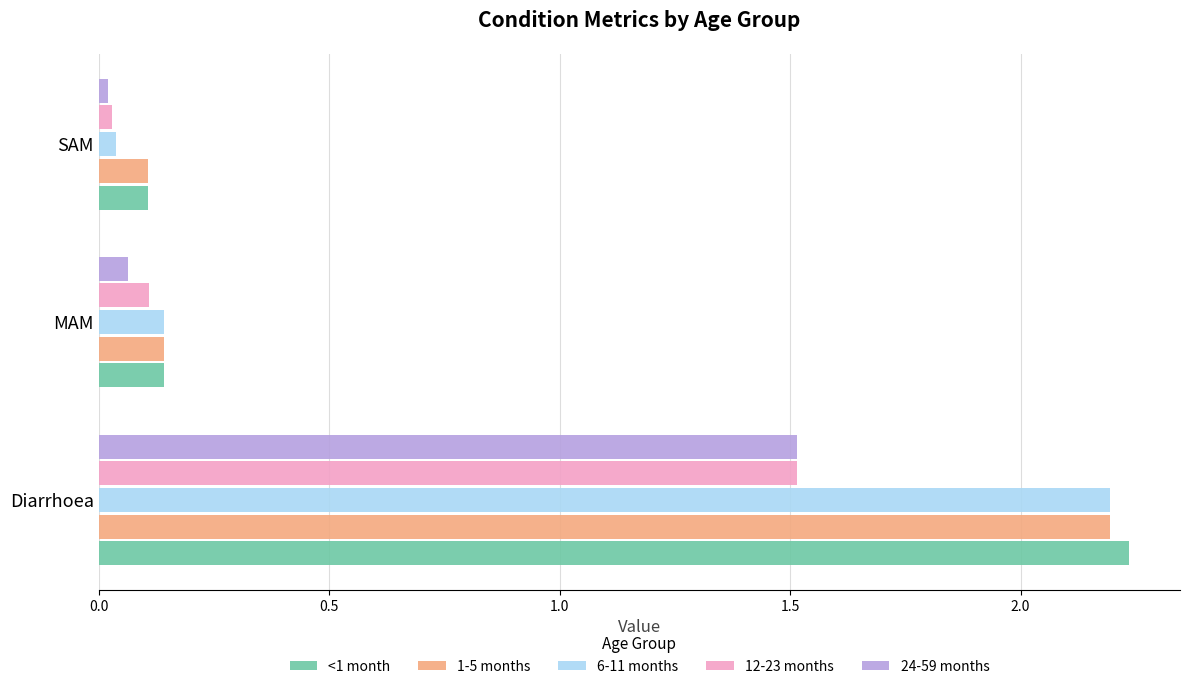

Is the value of 1-5 months at Diarrhoea greater than the value of 6-11 months at MAM?

Yes